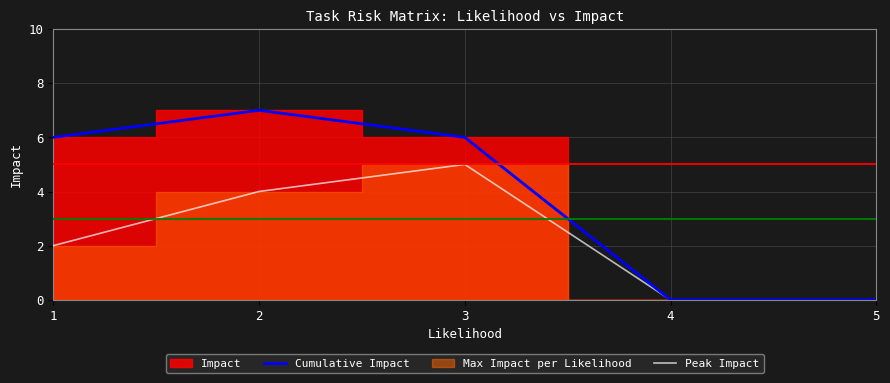

At which label is Peak Impact closest to 2?

1